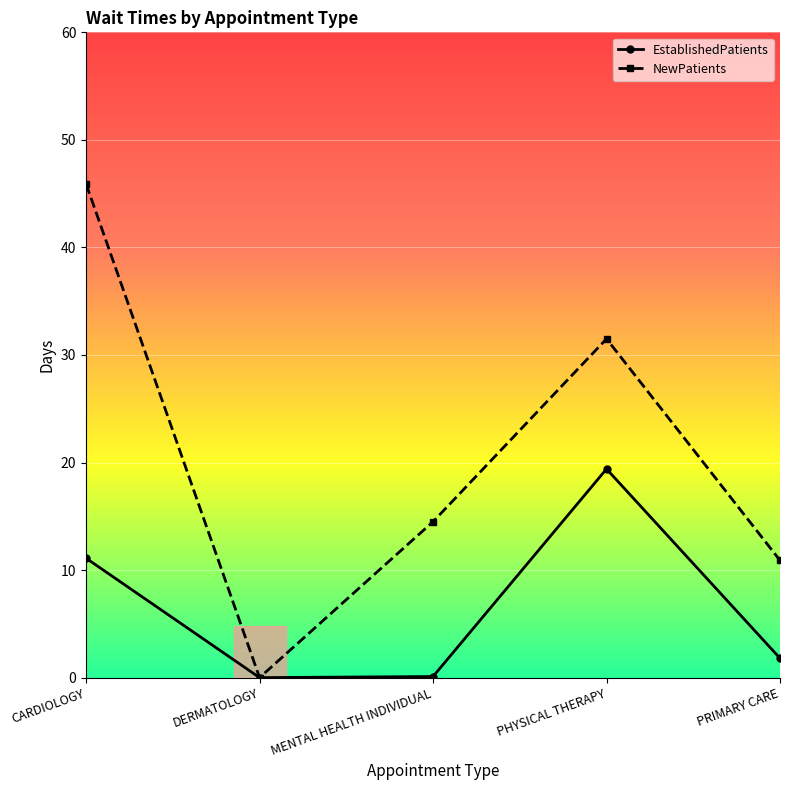

What is the maximum value for NewPatients?

45.9